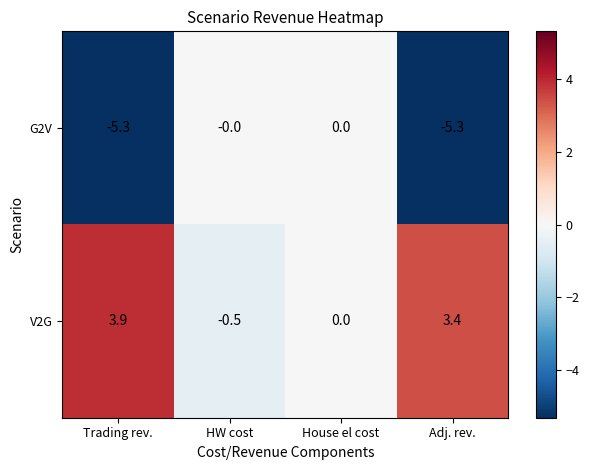

True or false: V2G has a value of -2.0 at House el cost.

False